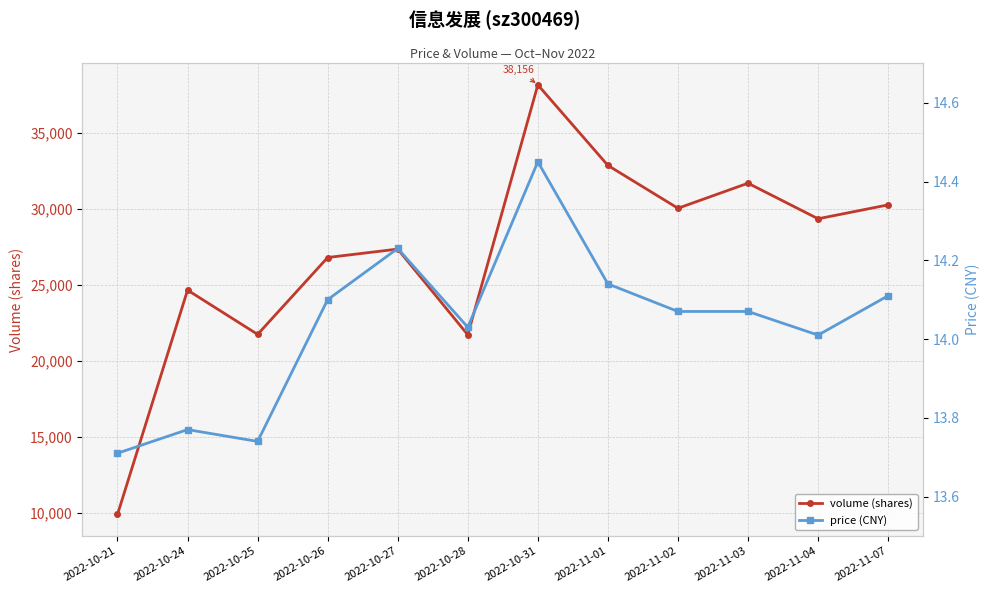

The volume series shows 30259.0 at 2022-11-07. True or false?

True